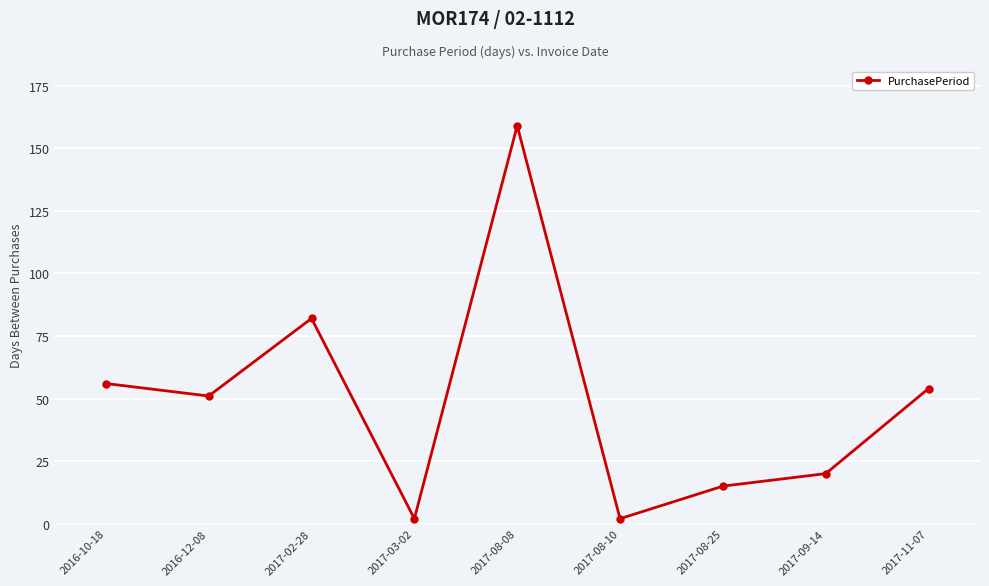

How many data points does each series have?

9